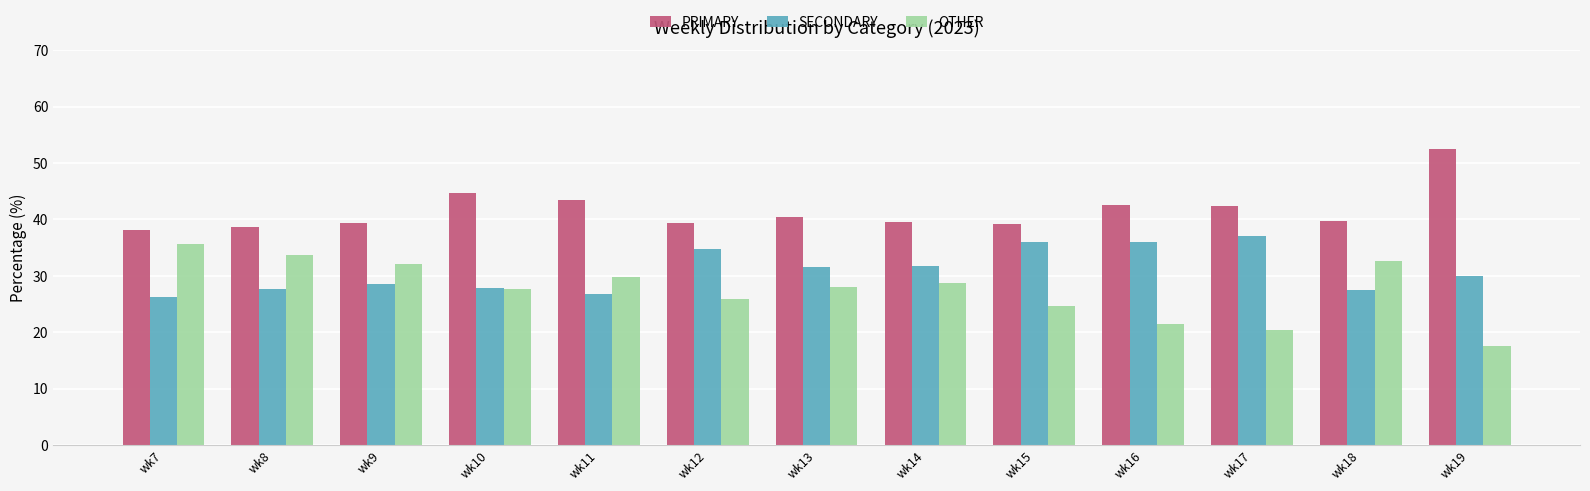

What is the difference between the highest and lowest values at wk17?

22.0